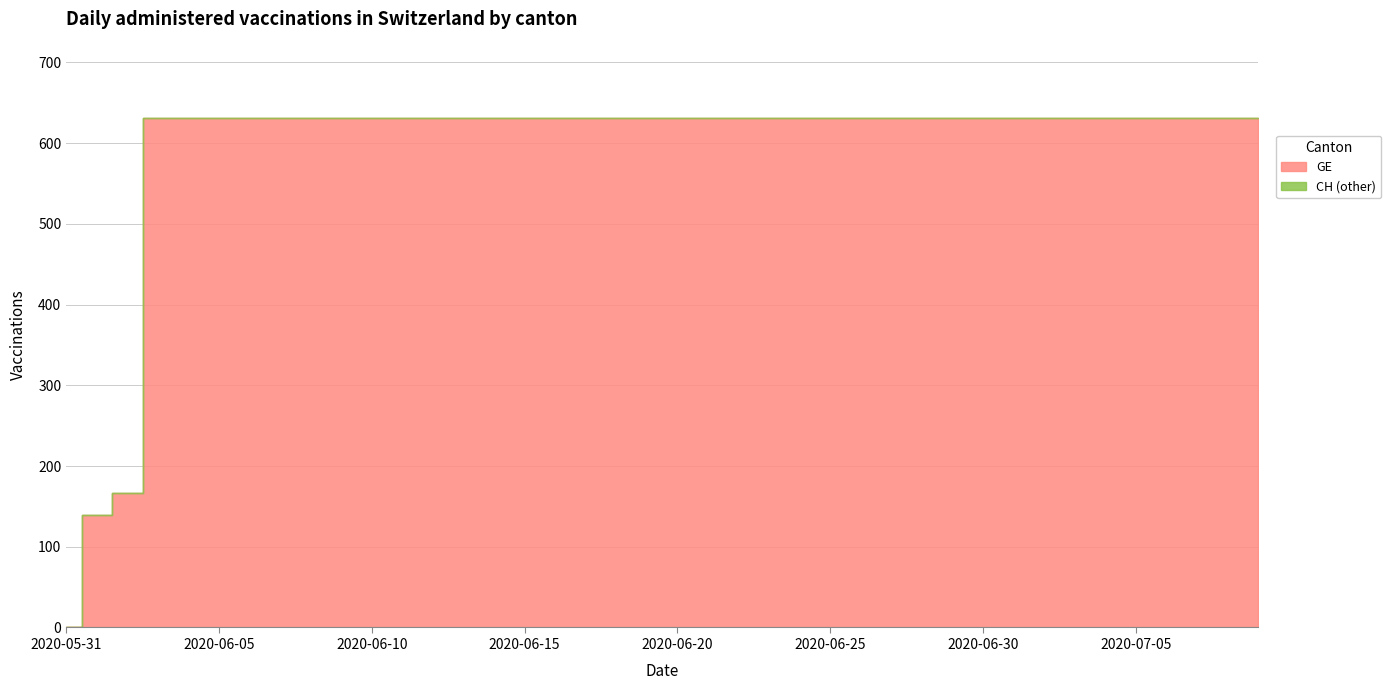

Is the value of CH at 2020-06-07 greater than the value of GE at 2020-06-28?

No